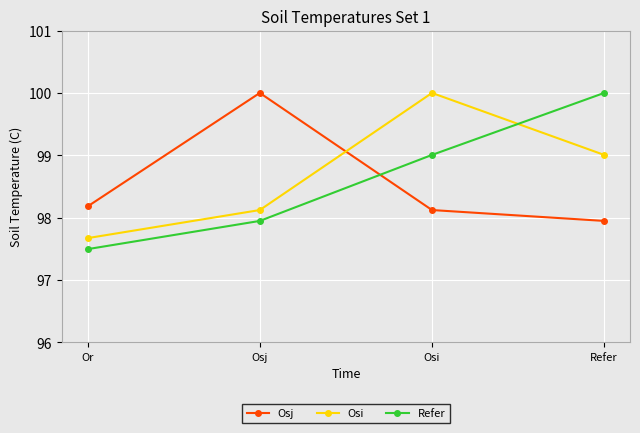

Which category has the highest value in the Osi series?

Osi